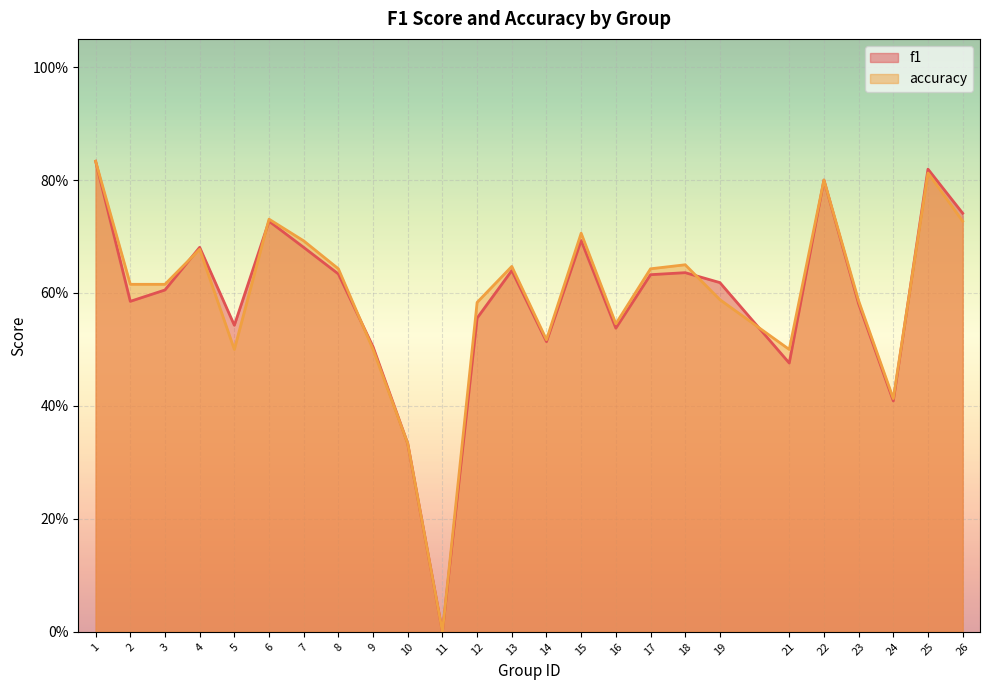

What is the value of the f1 point at the 6th from the left?

0.7